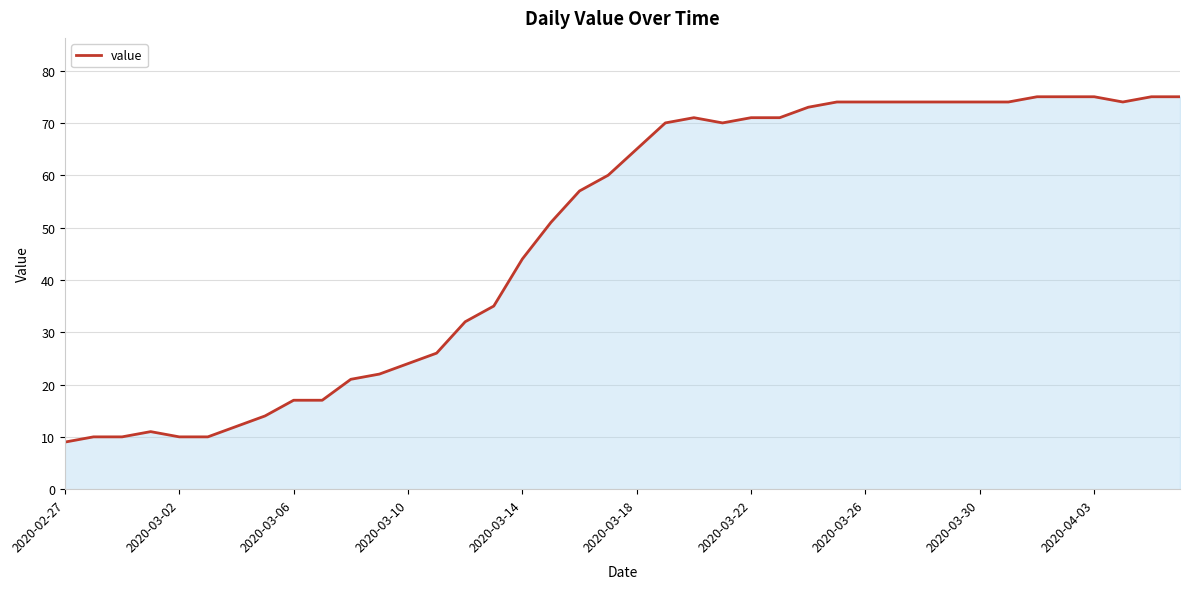

How many lines are shown in the chart?

1